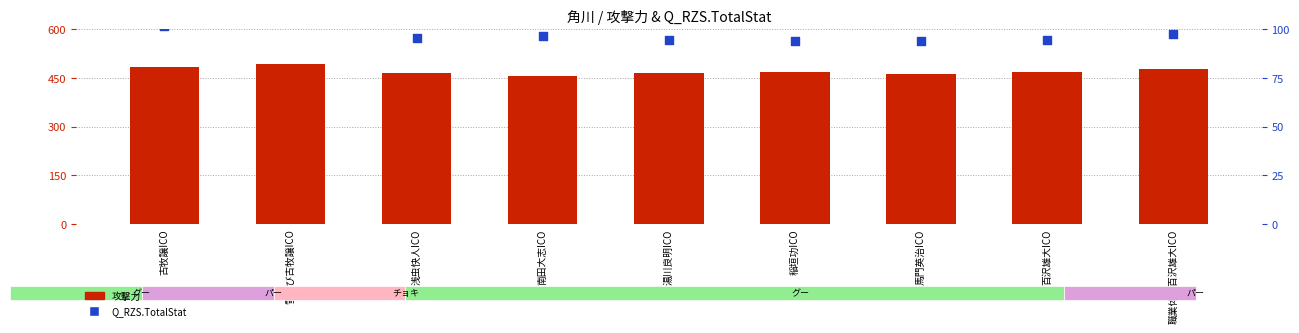

Is the value of 攻撃力 at 百沢雄大ICO greater than the value of Q_RZS.TotalStat at 百沢雄大ICO?

Yes